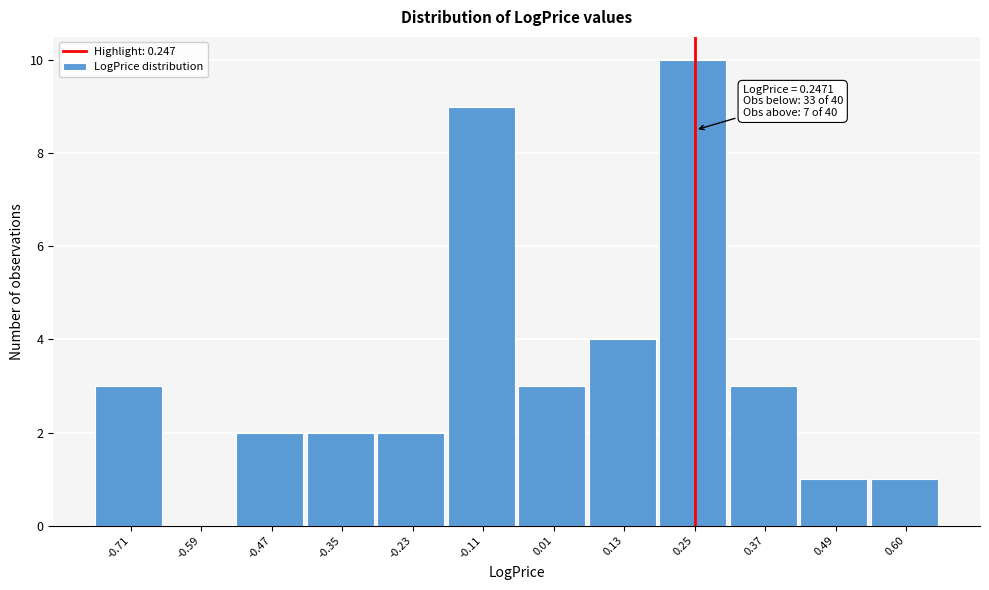

Which range on the x-axis has the tallest bar?

0.18 to 0.30